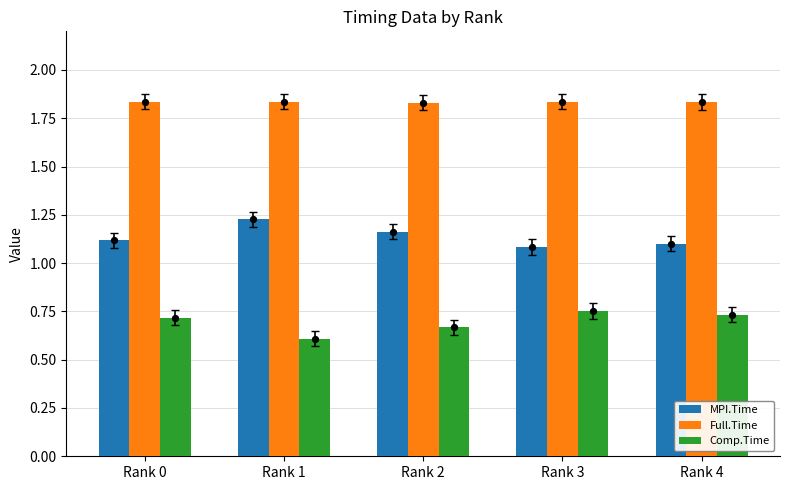

Which series contains the highest Y value?

Full.Time